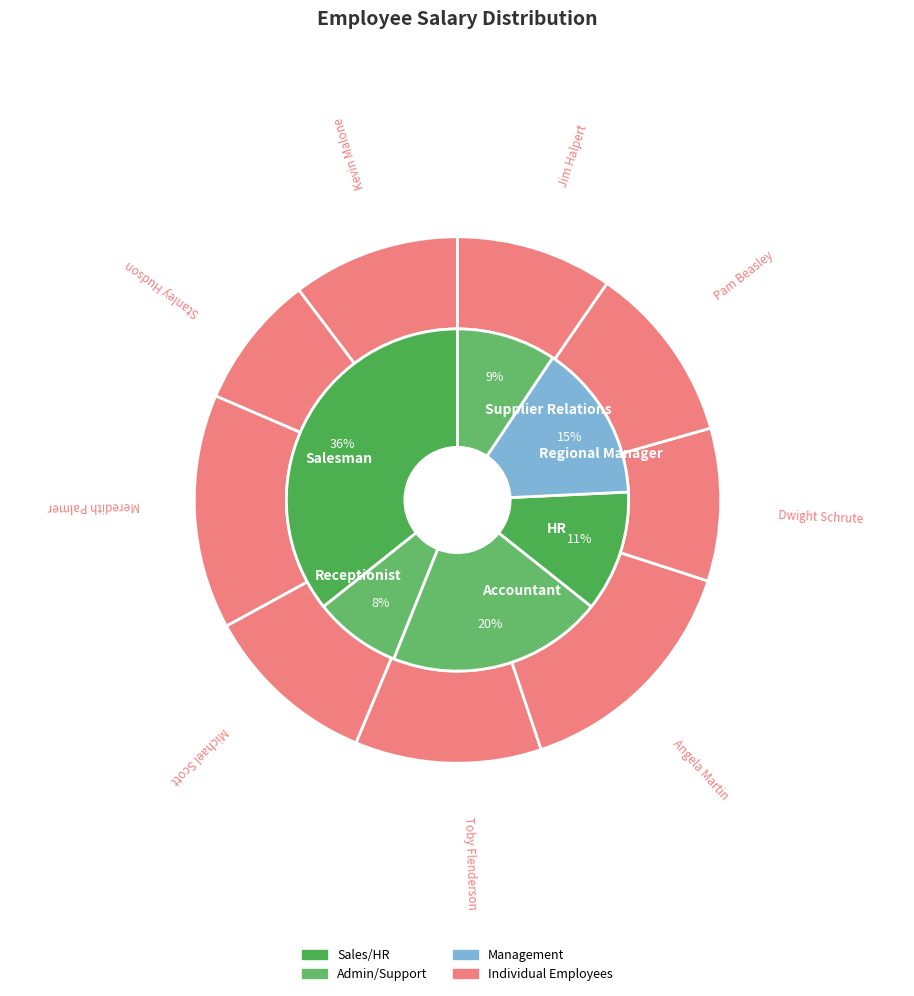

Is Kevin Malone the majority of the pie?

No